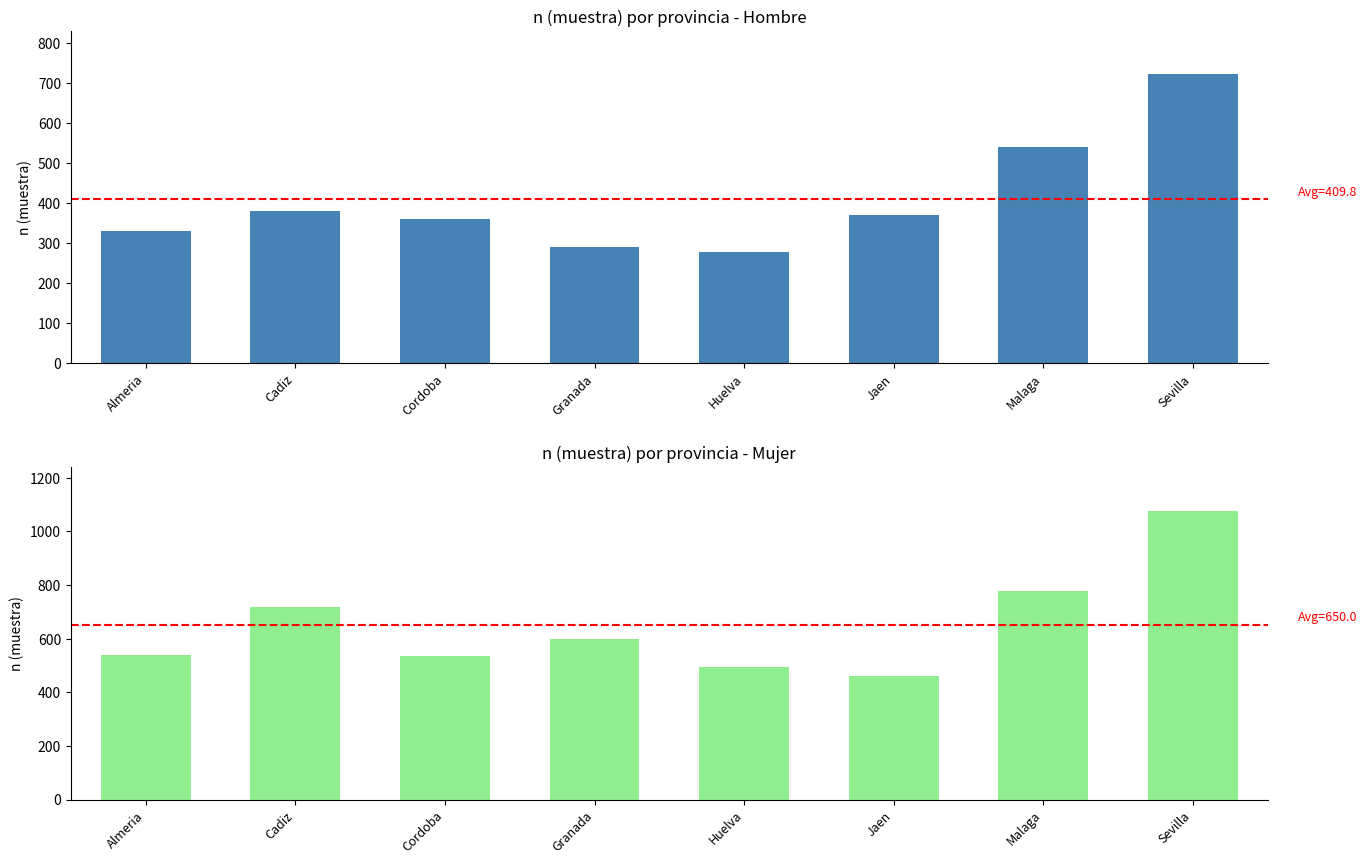

The Hombre (n muestra) series shows 382 at Cadiz. True or false?

True